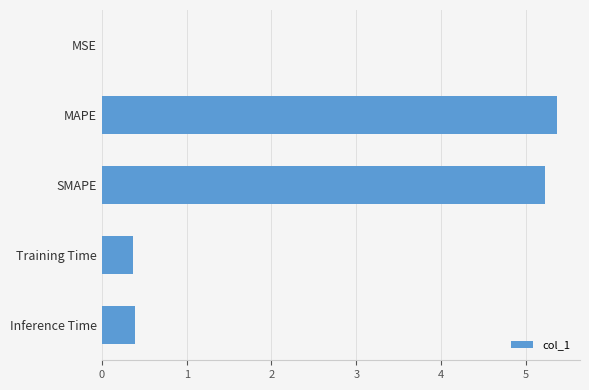

Which has a higher value, MSE or SMAPE?

SMAPE